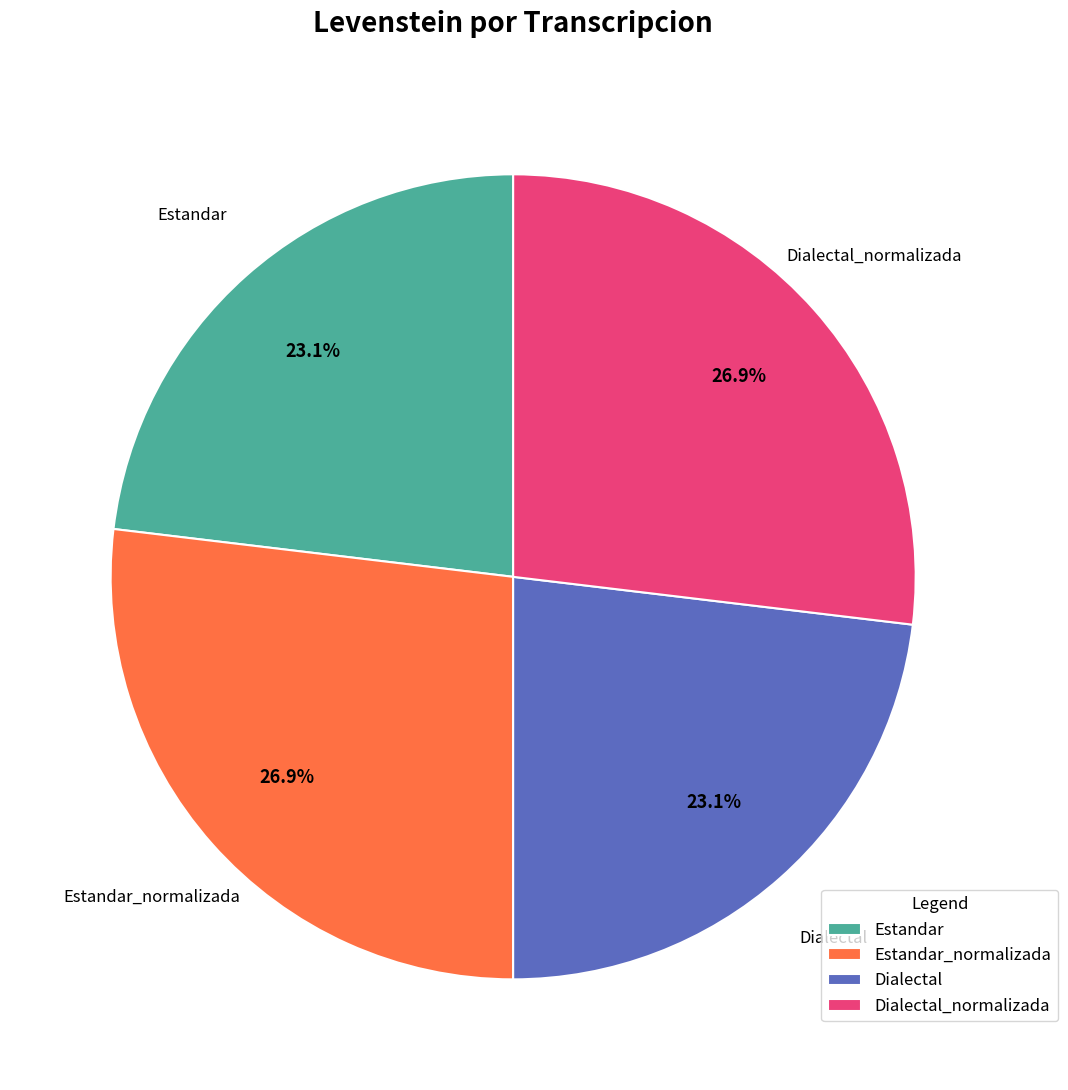

What is the ratio of the value at Estandar_normalizada to the value at Dialectal?

1.2